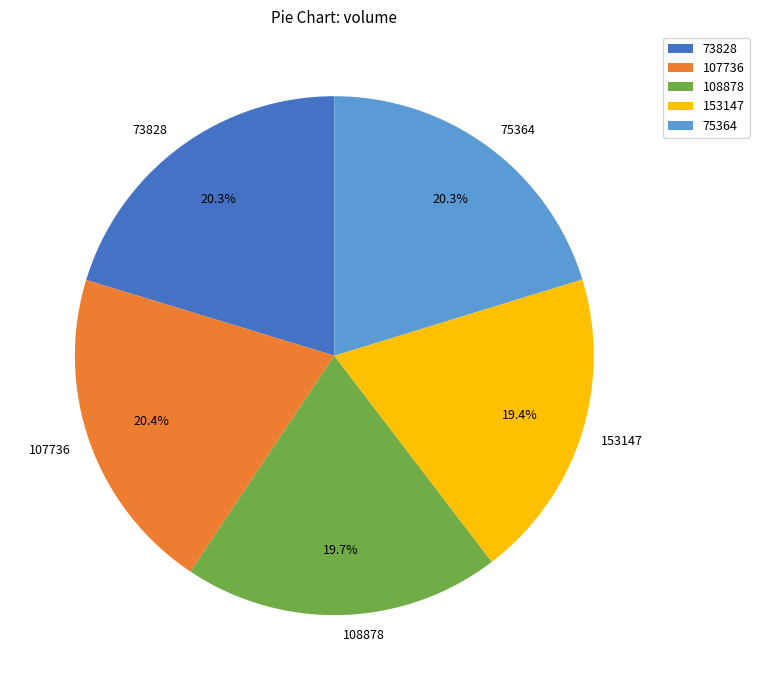

Between 75364 and 153147, which is larger?

75364